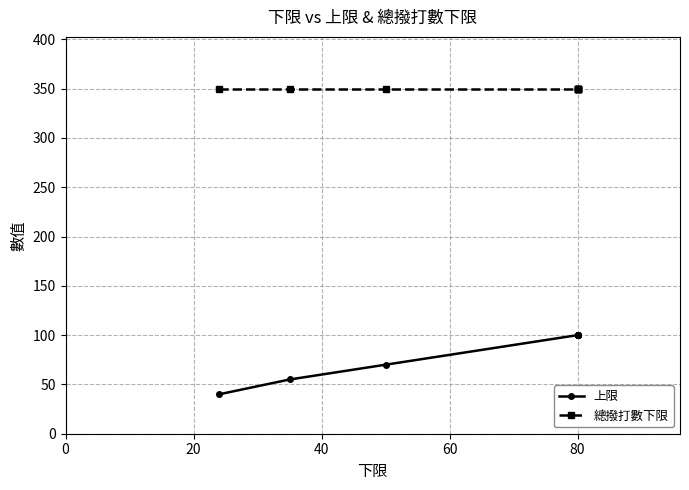

What is the sum of all 總撥打數下限 values?

3150